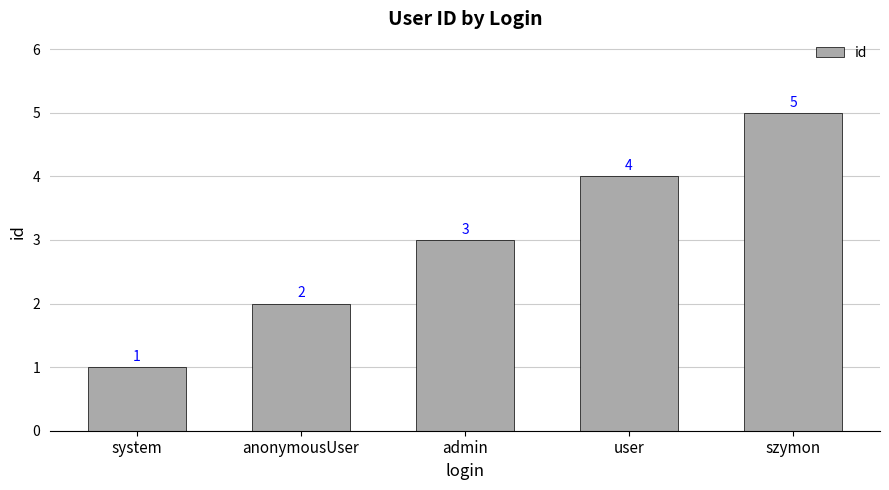

Does the chart contain stacked bars?

No